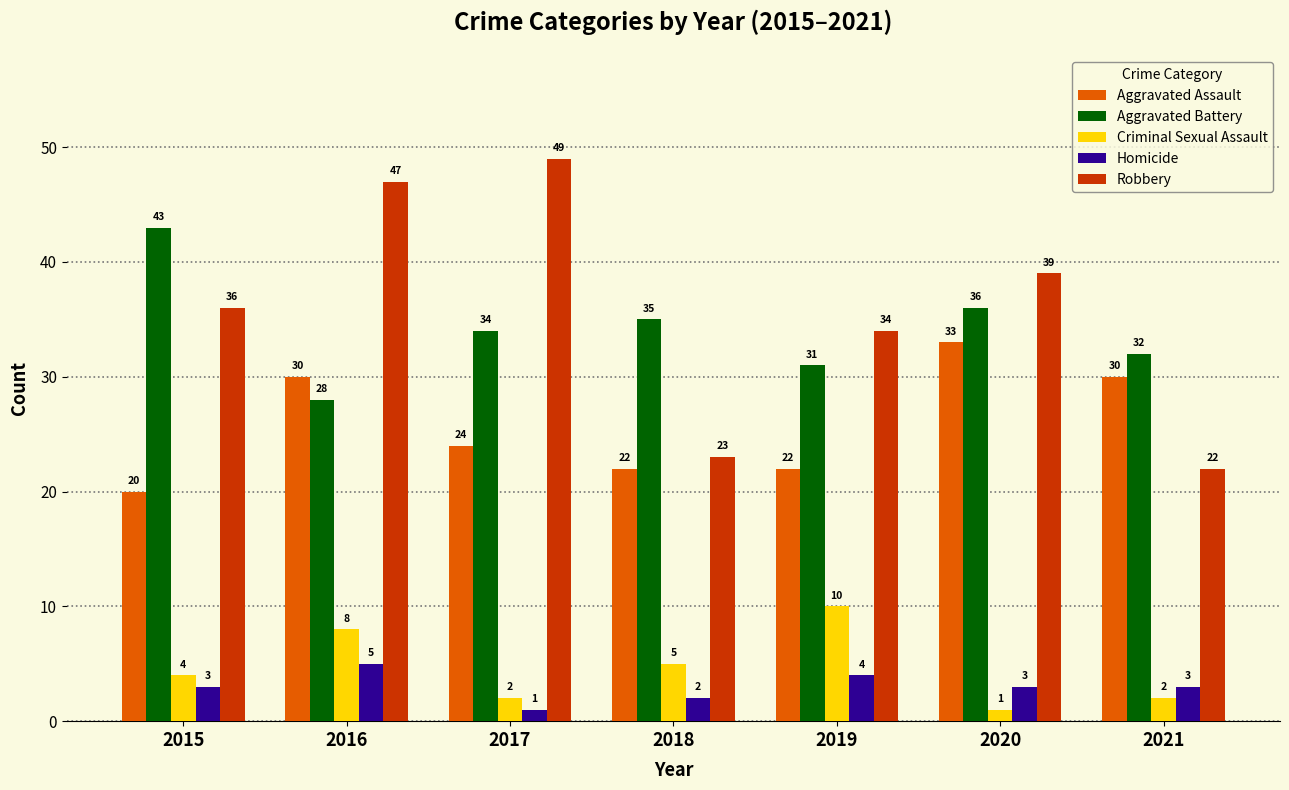

At which category is the sum across all series the highest?

2016